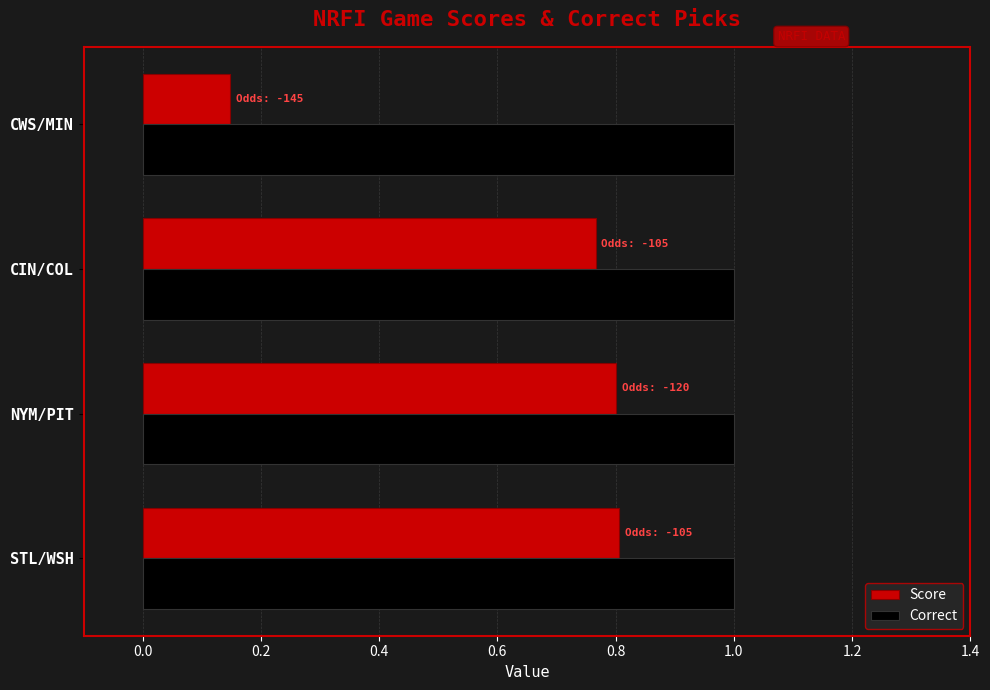

Is it true that Correct equals 1.0 at NYM/PIT?

True